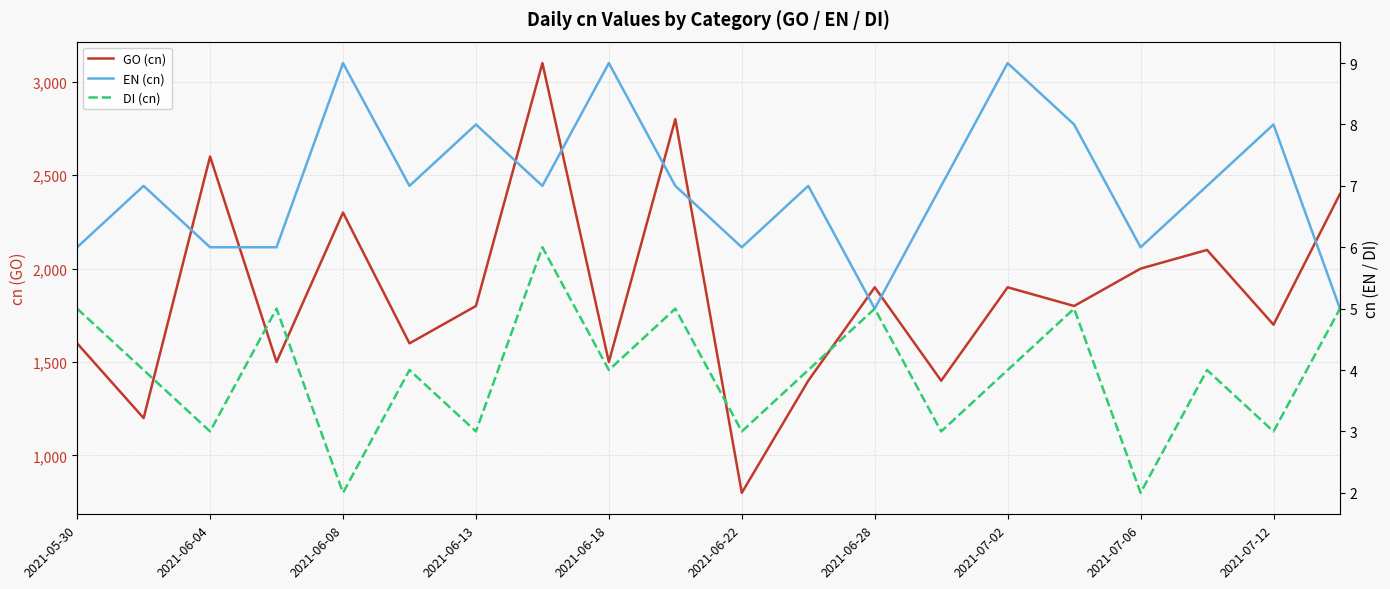

The value of GO (cn) at 2021-07-06 is 2000. True or false?

True